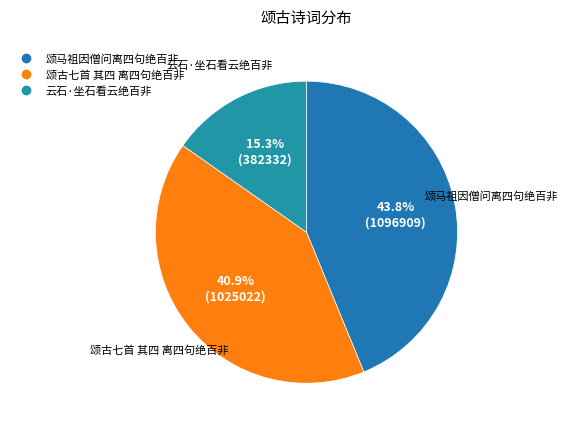

Rank the categories by value from highest to lowest.

颂马祖因僧问离四句绝百非, 颂古七首 其四 离四句绝百非, 云石·坐石看云绝百非